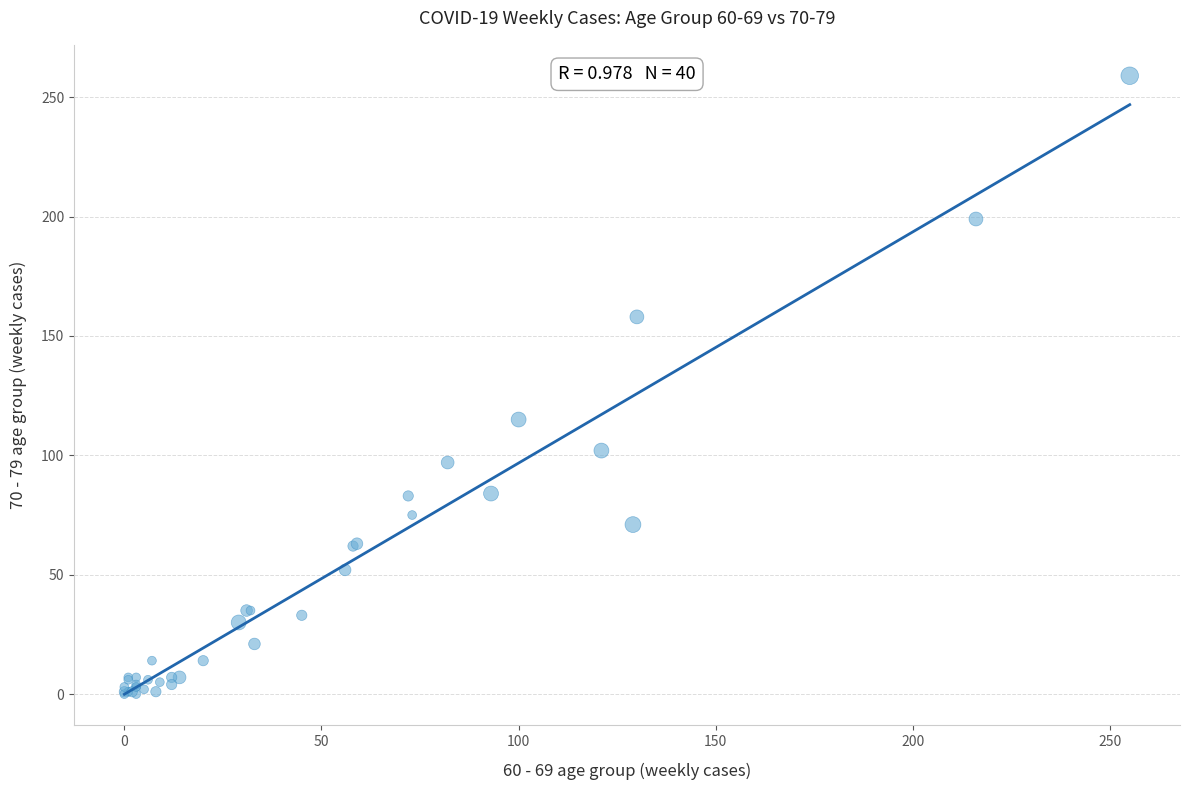

What Y value in the scatter plot is closest to 129?

115